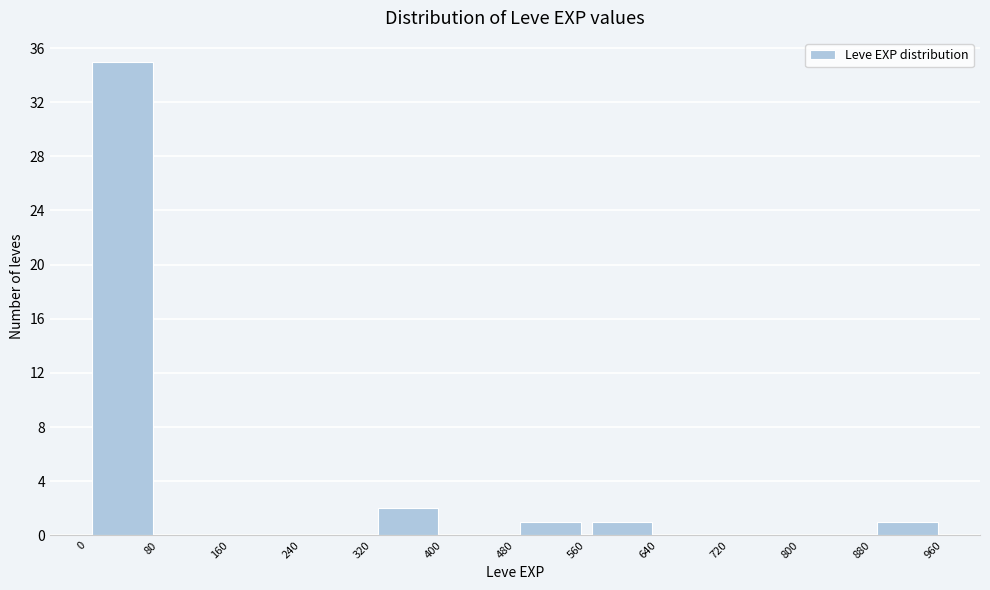

How tall is the bar that spans 0 to 80 on the x-axis? The values are not printed on the chart, so give them approximately, as read against the axis.

35